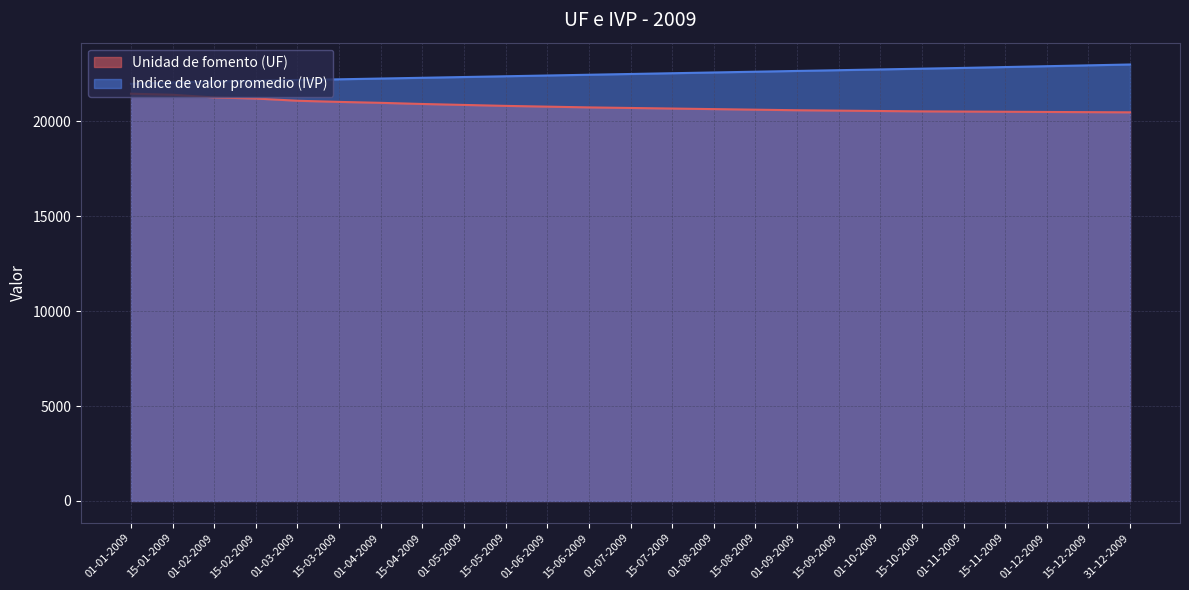

At which label is Indice de valor promedio (IVP) closest to 22481?

01-07-2009